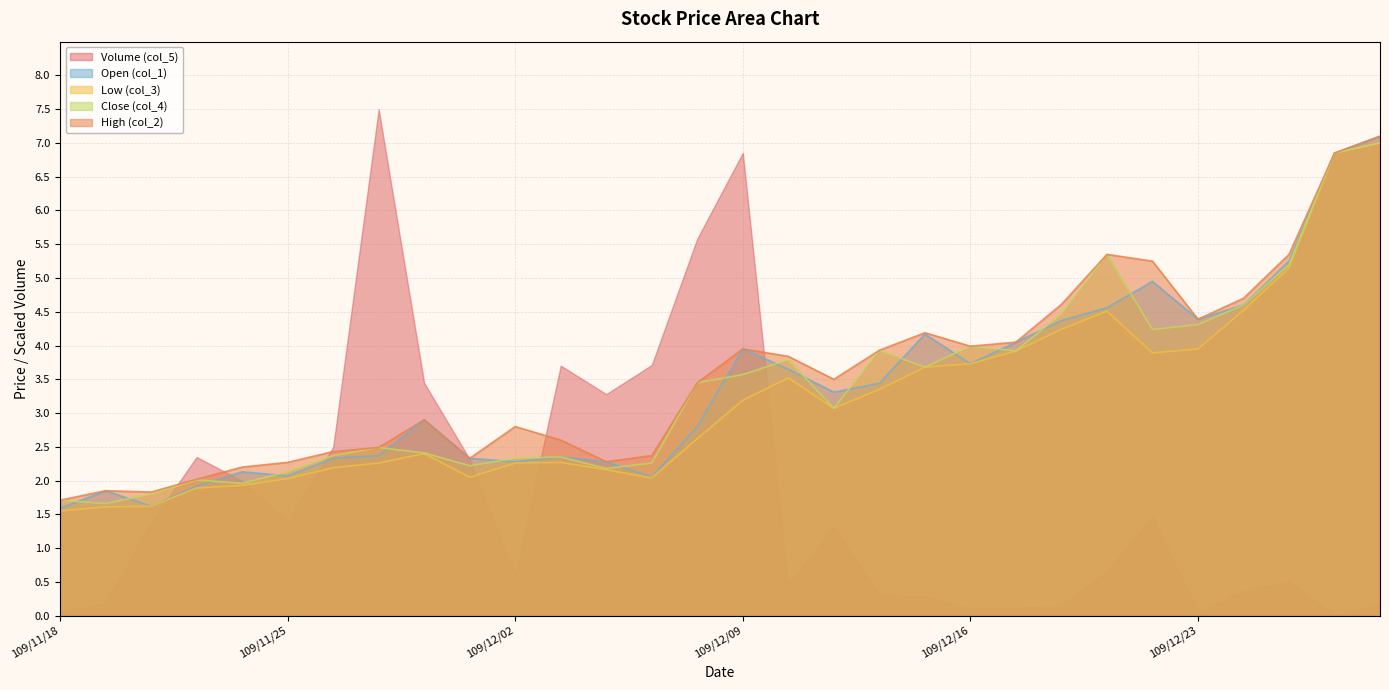

How many data points in Open (col_1) are less than 3?

15